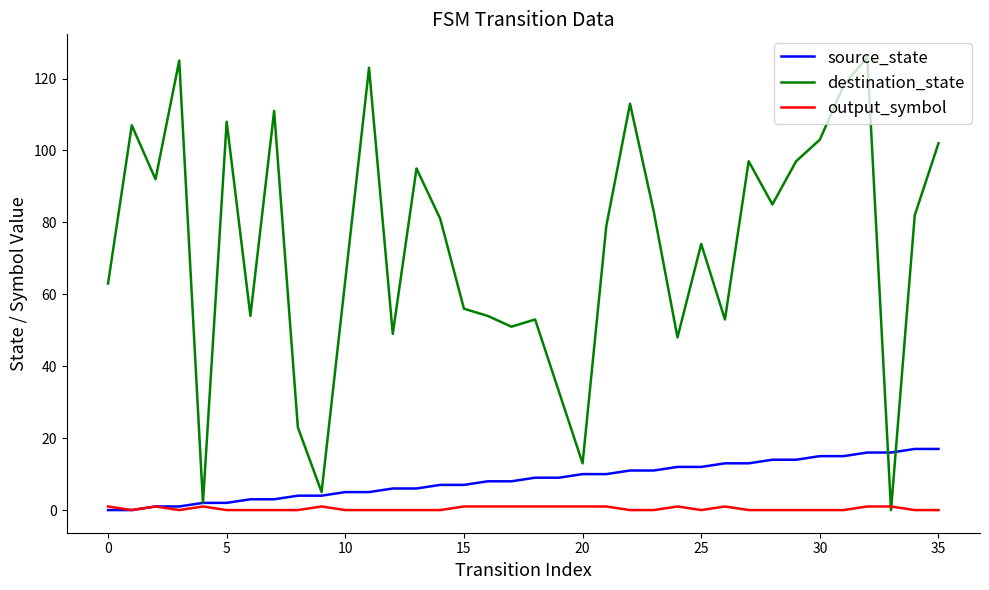

What is the greatest value displayed?

126